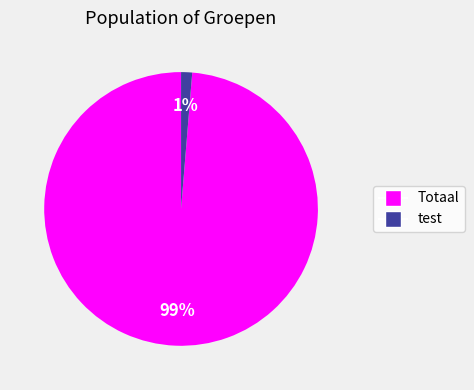

What is the largest slice in the pie chart?

Totaal